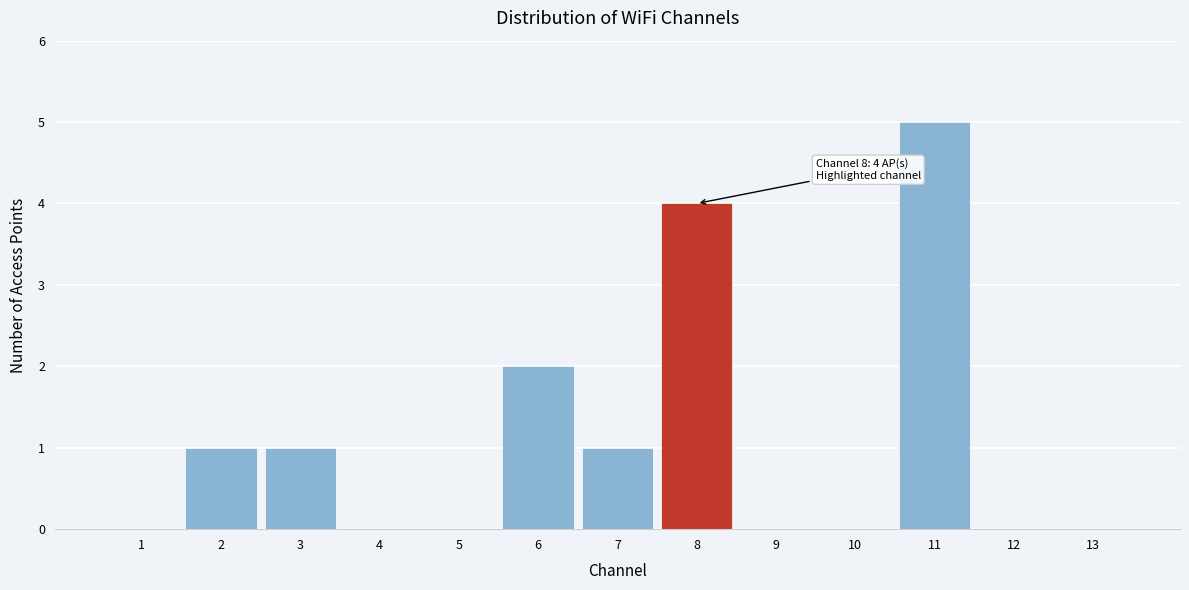

Reading right to left, list all the values displayed in this chart.

13=0	12=0	11=5	10=0	9=0	8=4	7=1	6=2	5=0	4=0	3=1	2=1	1=0